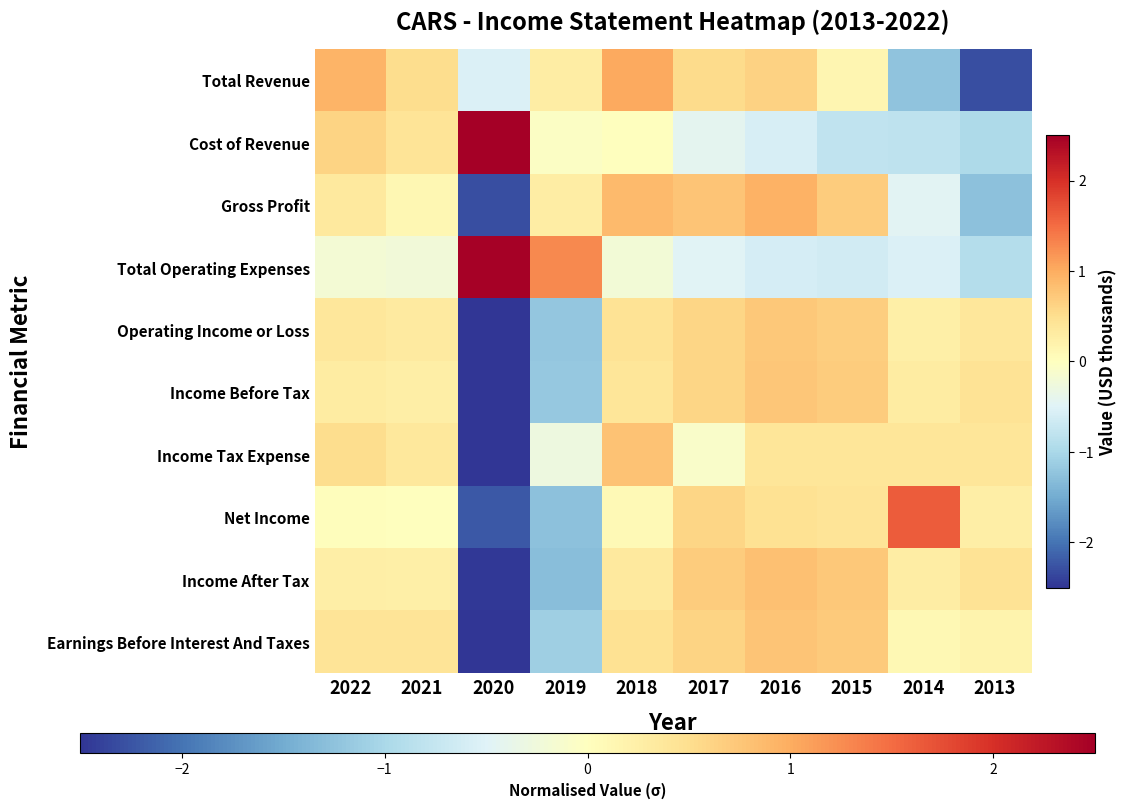

At which category does the chart reach its minimum across all series?

2020